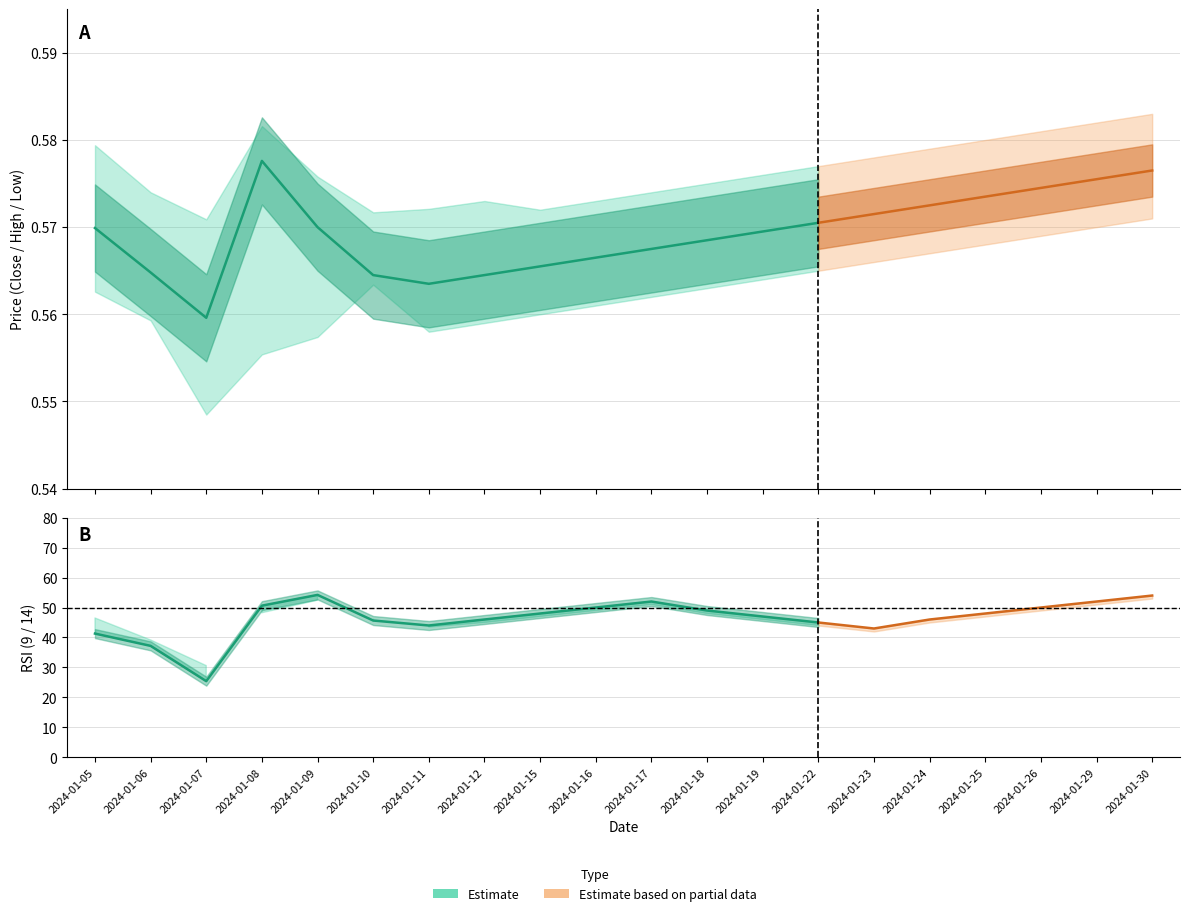

Where is rsi_9 nearest to the value 39?

2024-01-06